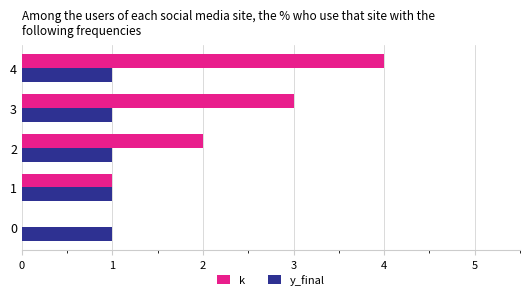

Which series has the widest spread of values?

k